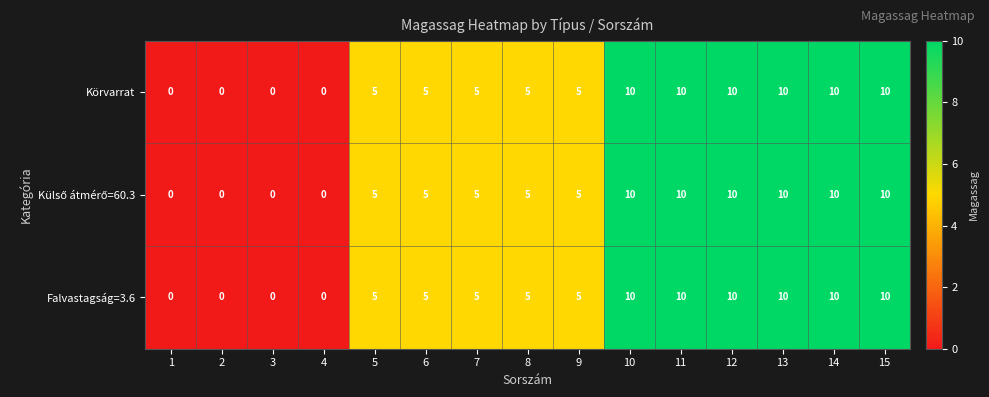

What is the greatest value displayed?

10